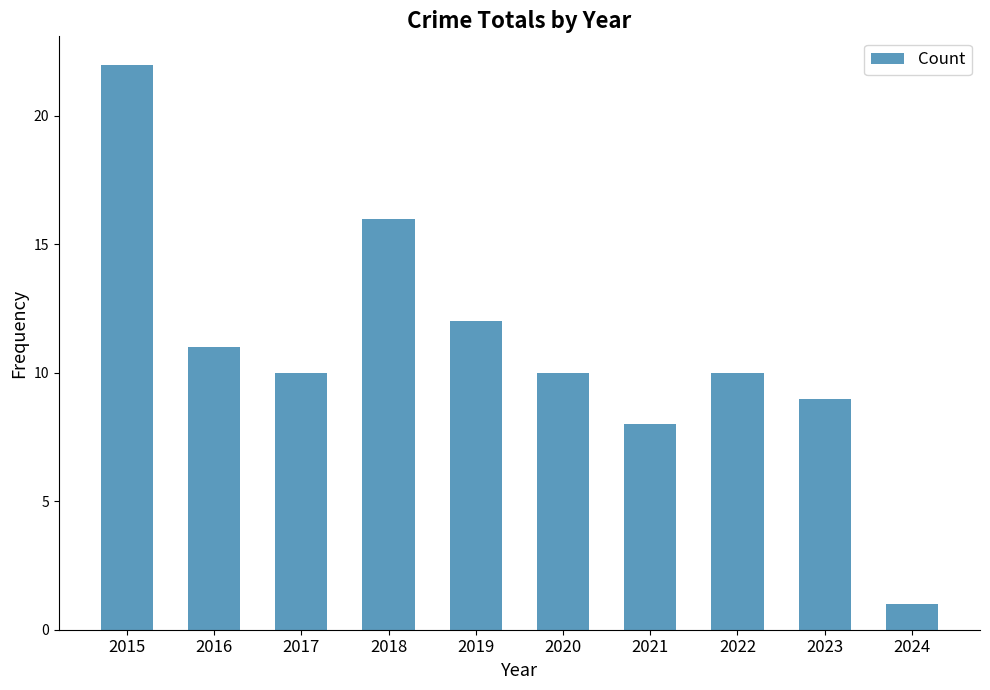

The chart shows a value of 14 at 2022. True or false?

False